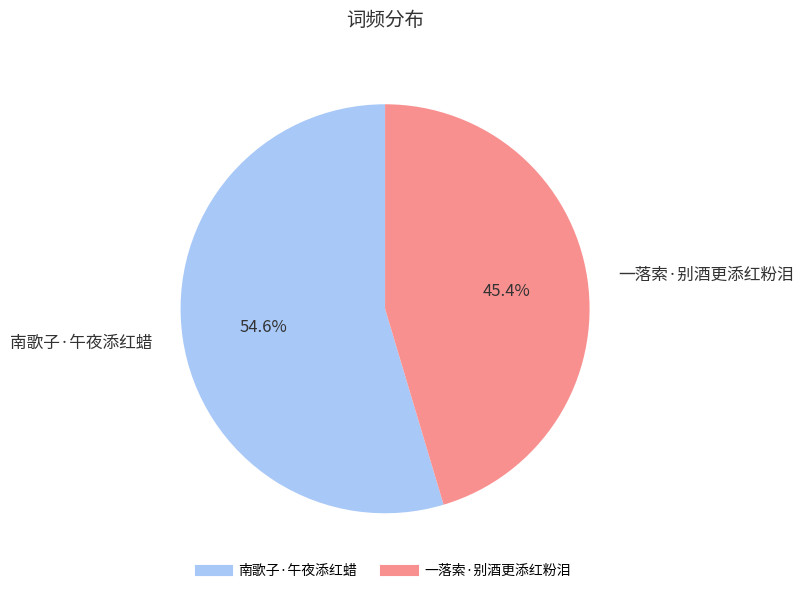

To the nearest percent, what percentage of the pie is 南歌子·午夜添红蜡?

55%